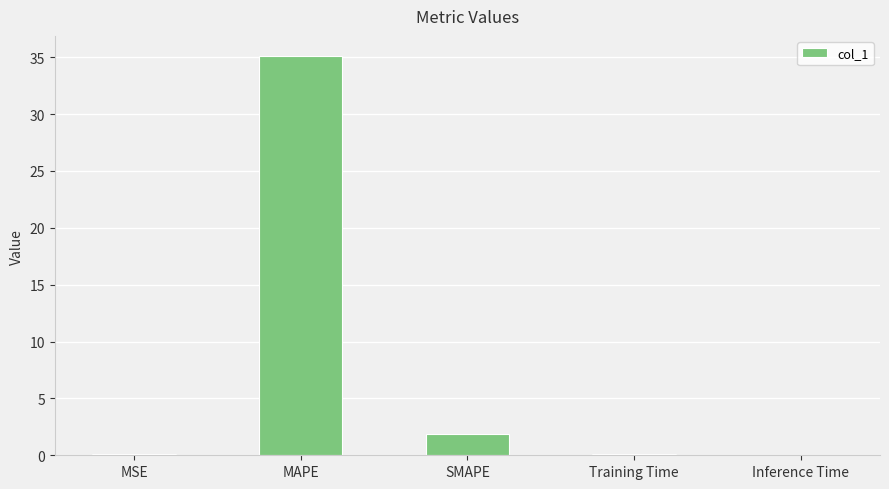

At which category does the chart reach its peak across all series?

MAPE